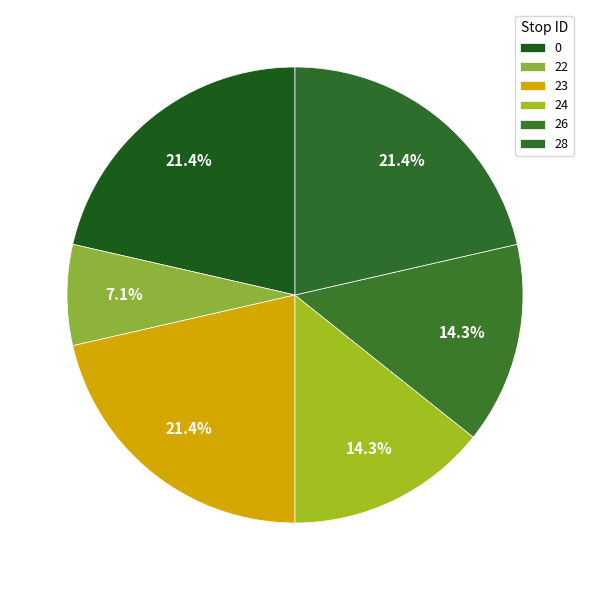

Which category has the smallest portion of the pie?

22